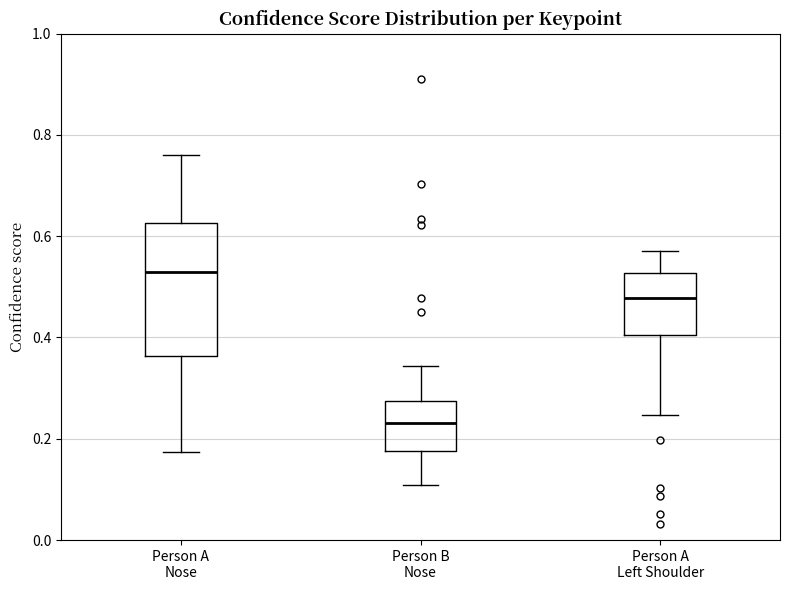

Which box is the tallest, from its lower edge to its upper edge?

Person A Nose